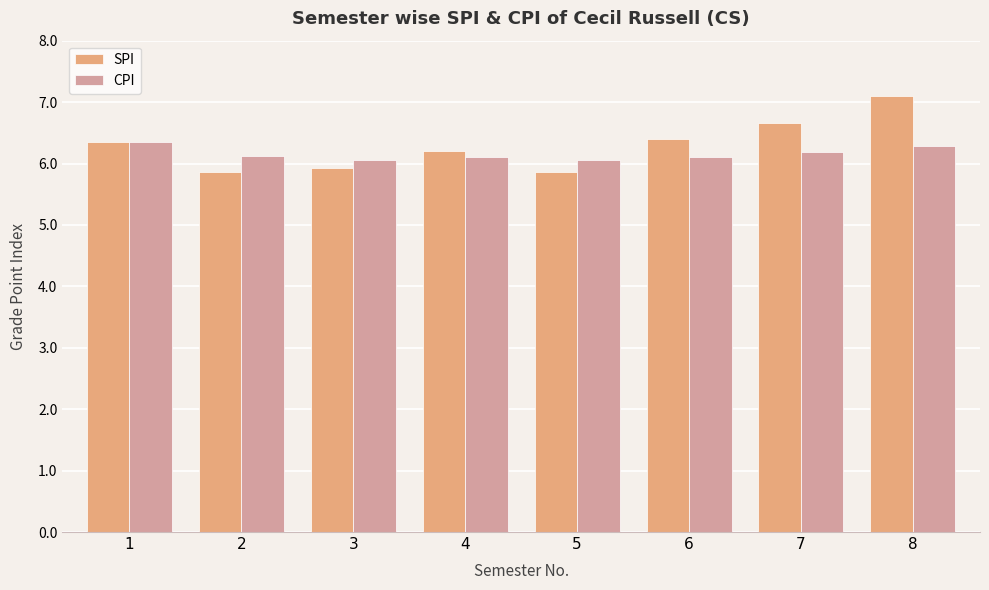

Which series has the widest spread of values?

SPI